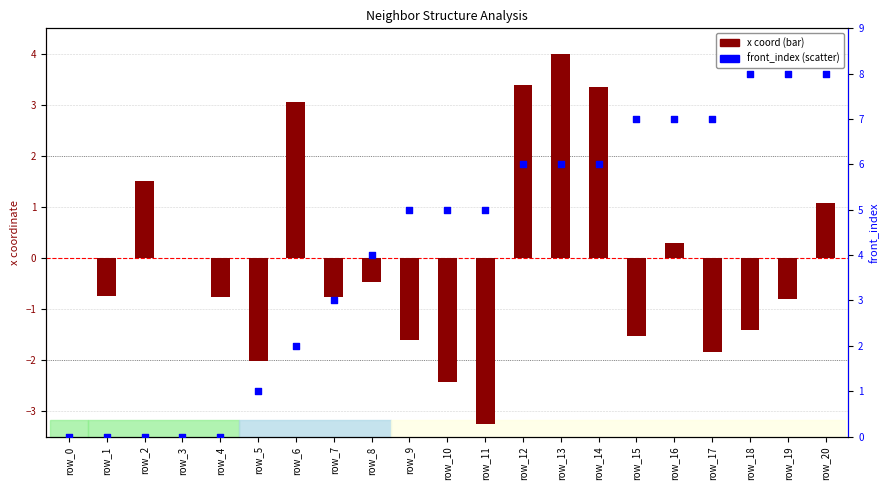

Is the value of x (coord) at row_4 greater than the value of front_index (rank) at row_9?

No